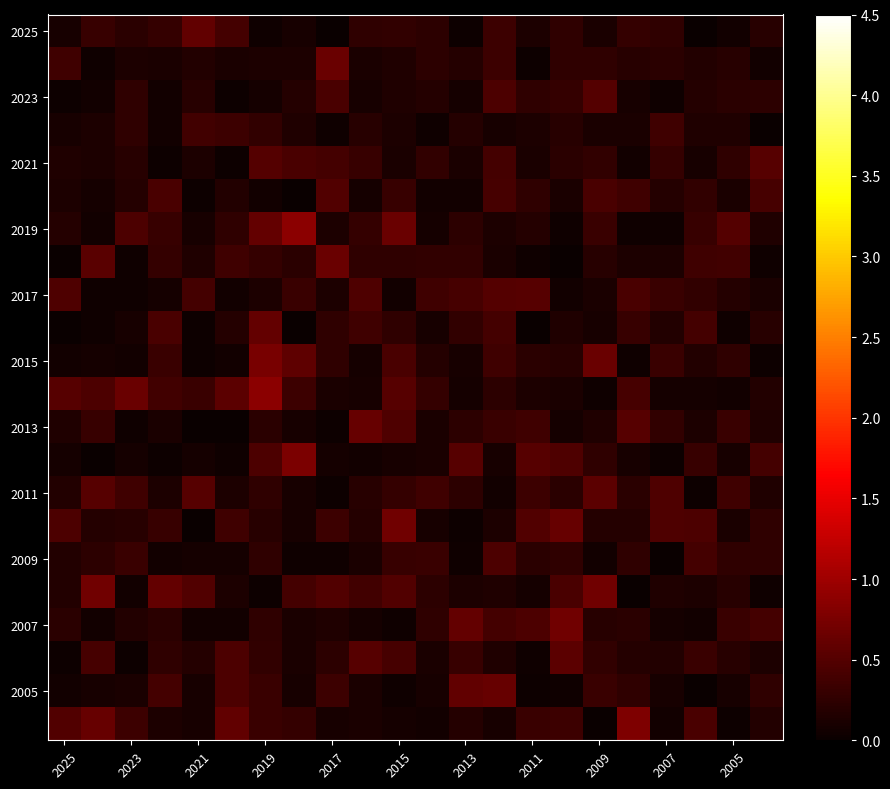

Count the number of data series in this chart.

22